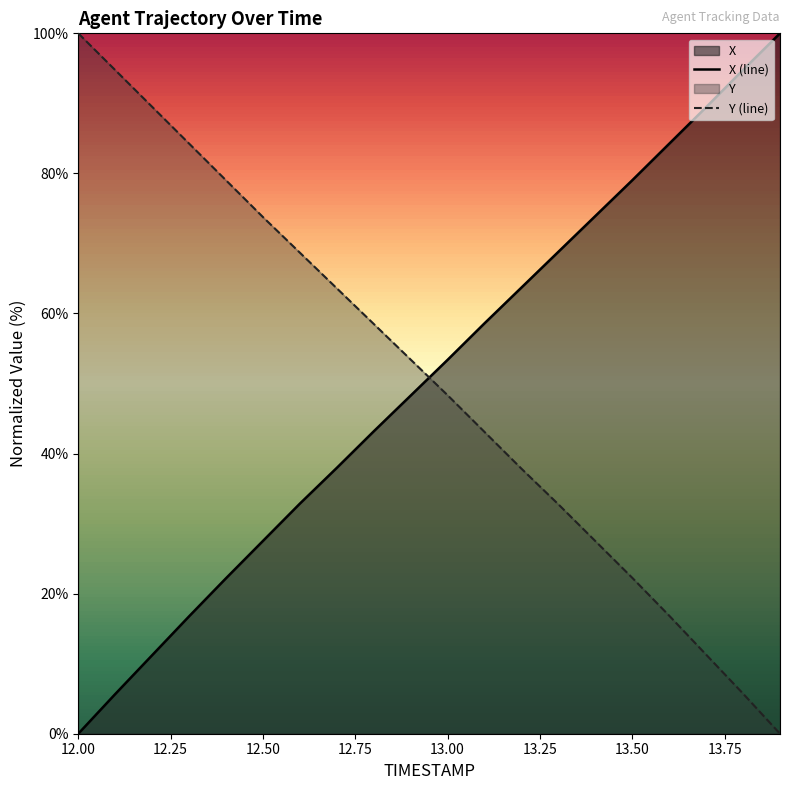

The value of Y (line) at 12.00 is 100.0. True or false?

True